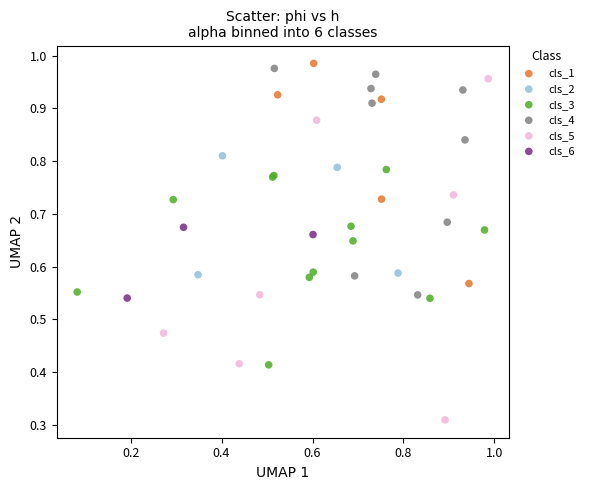

Which series reaches the minimum Y coordinate?

cls_5